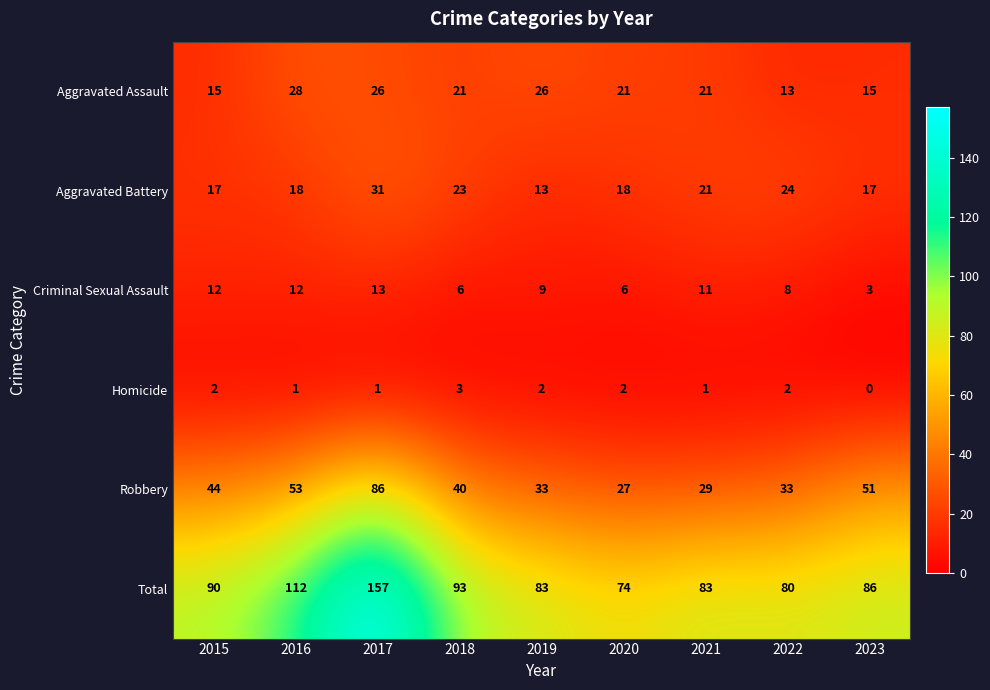

Which series has the widest spread of values?

Total